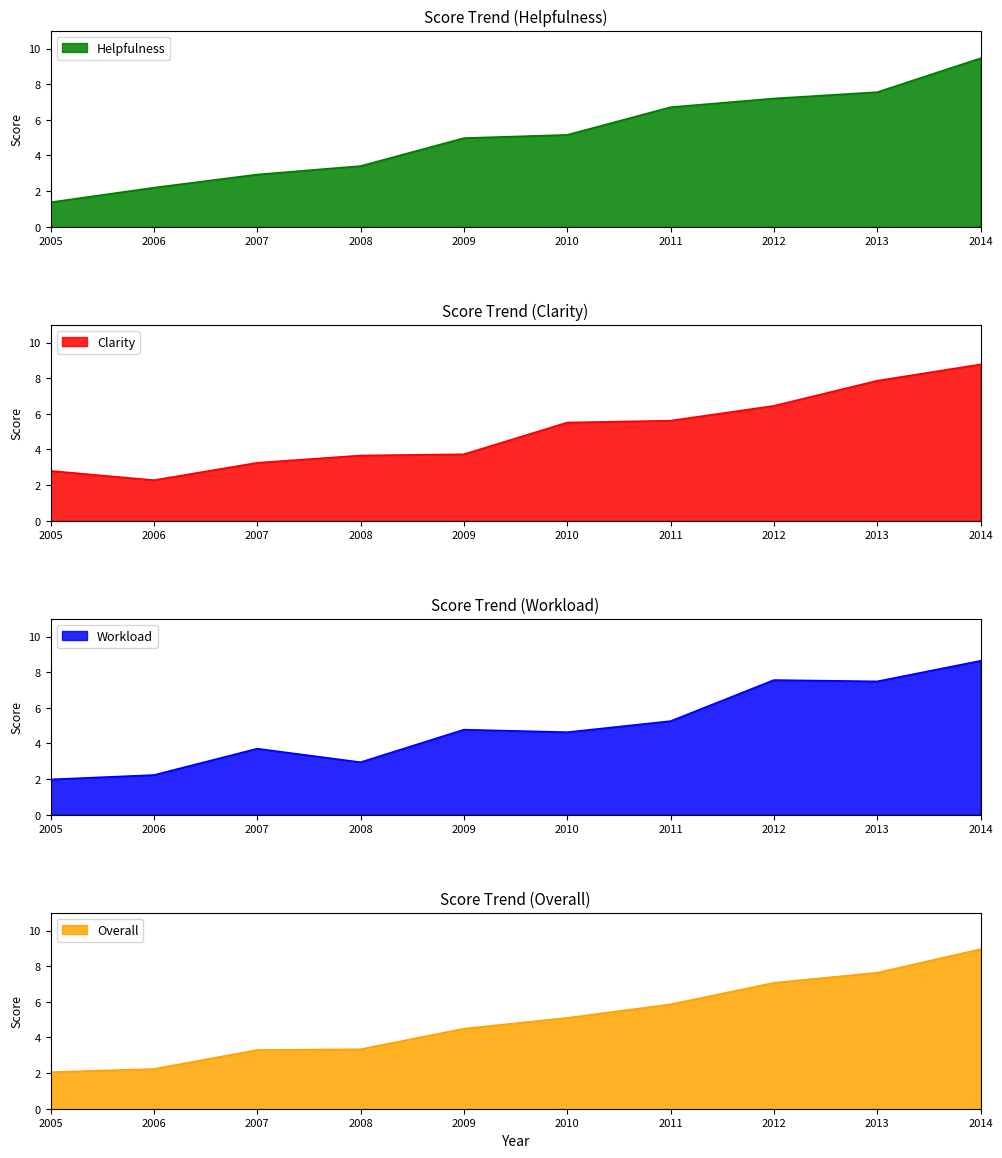

What is the value of the Helpfulness point at the 7th from the left?

6.7